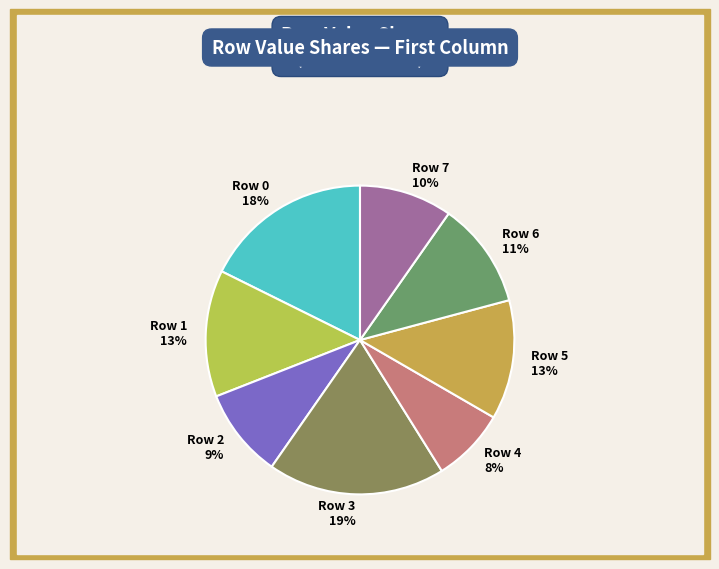

Which slice is the largest?

Row 3